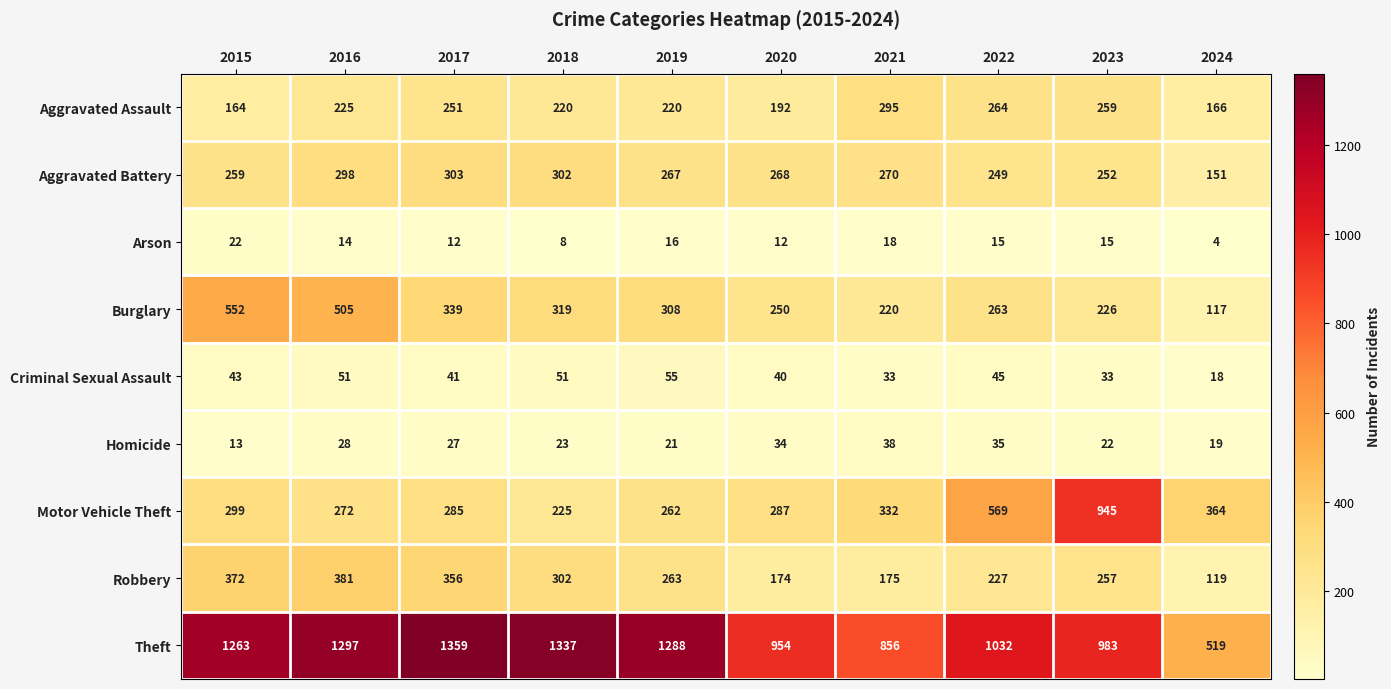

What is the difference between the maximum and minimum values in the Robbery series?

262